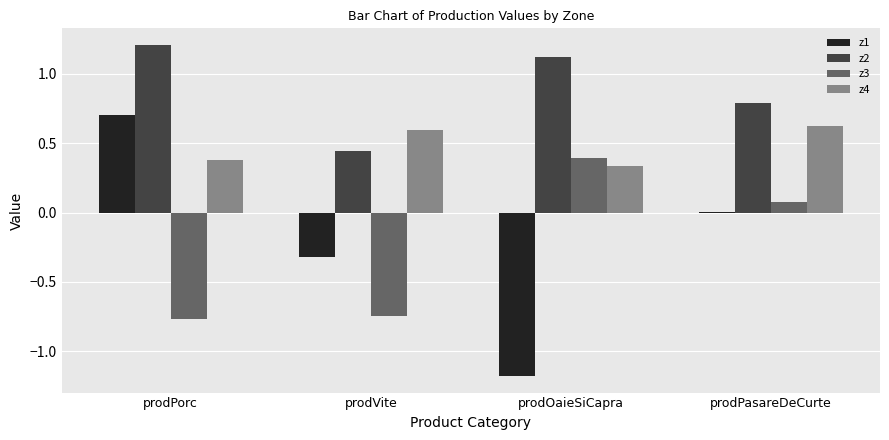

What is the sum of all z2 values?

3.6